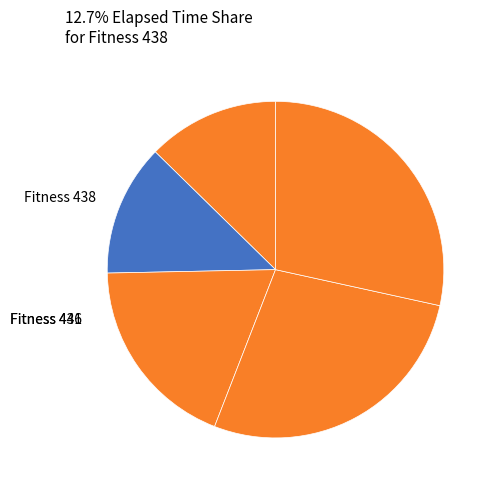

Count the number of slices in the pie.

5